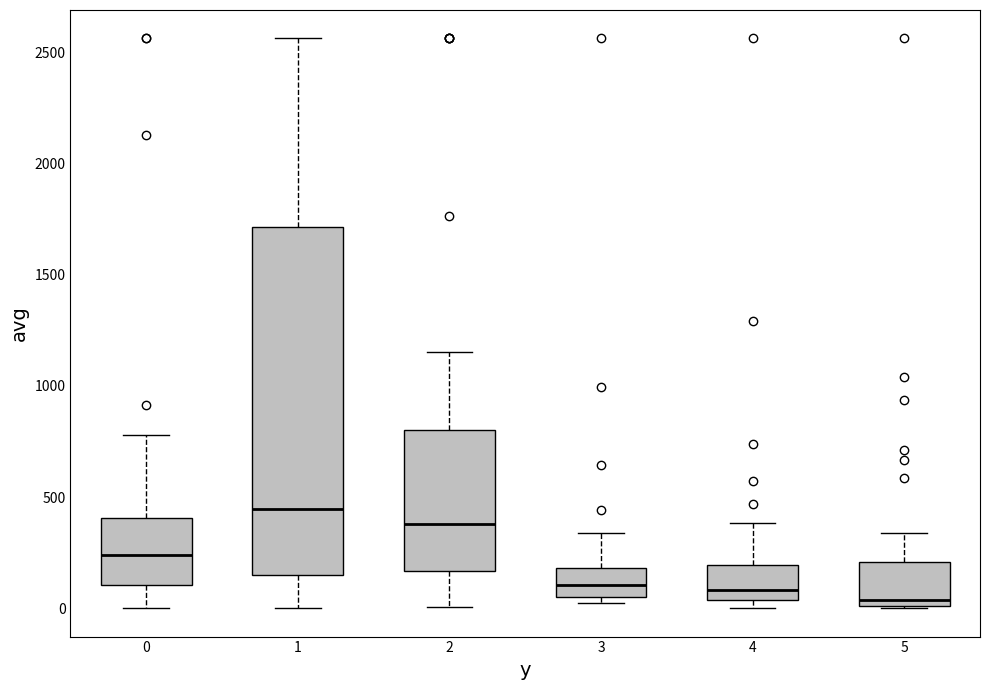

Reading left to right, read every box against the y-axis: the position of its median line, the range the box covers, and the ends of its whiskers. The values are not printed on the chart, so give them approximately, as read against the axis.

0: median 250, box 100 to 400, whiskers 0 to 800
1: median 450, box 150 to 1700, whiskers 0 to 2550
2: median 400, box 150 to 800, whiskers 0 to 1150
3: median 100, box 50 to 200, whiskers 50 (just below the box's lower edge) to 350
4: median 100, box 50 to 200, whiskers 0 to 400
5: median 50, box 0 to 200, whiskers 0 to 350